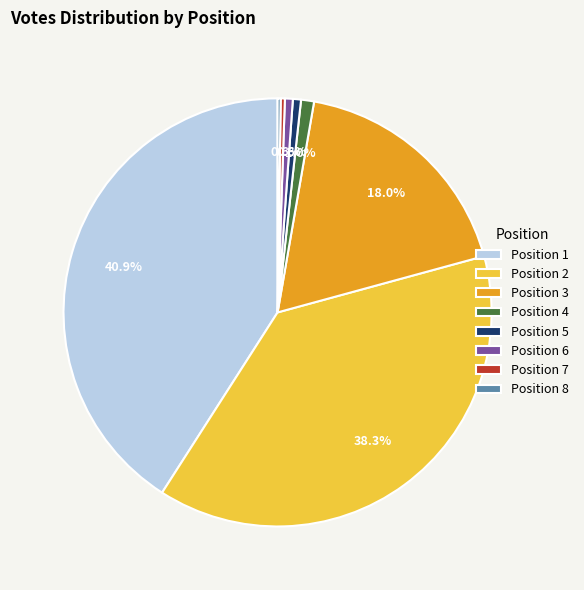

Is there any slice that represents more than half of the pie?

No